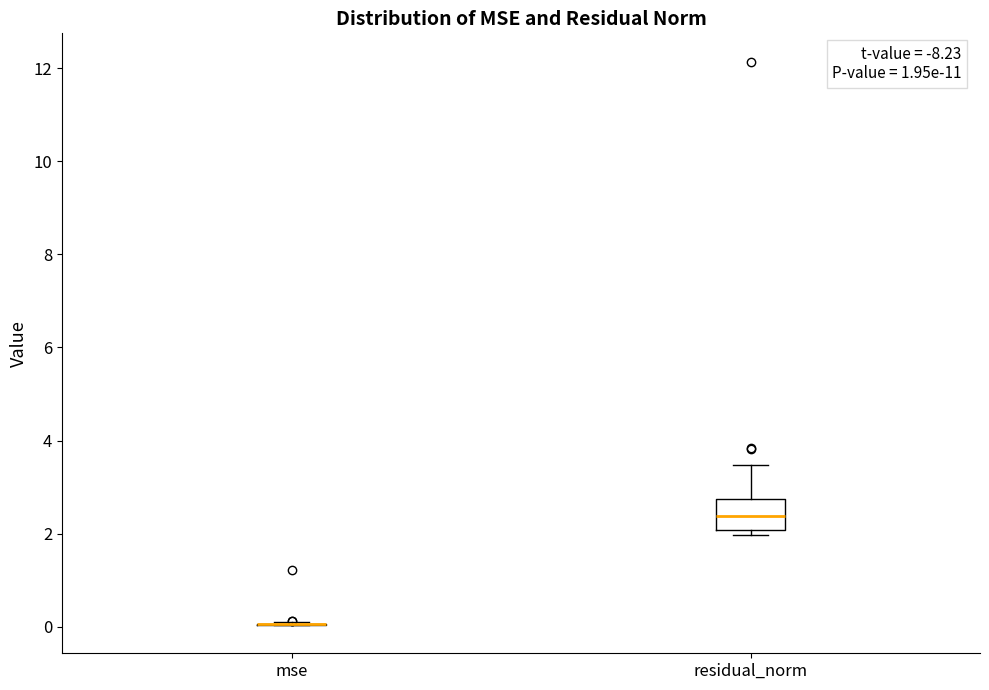

Reading left to right, read every box against the y-axis: the position of its median line, the range the box covers, and the ends of its whiskers. The values are not printed on the chart, so give them approximately, as read against the axis.

mse: box collapsed to a line at 0.0, whiskers 0.0 to 0.0
residual_norm: median 2.4, box 2.0 to 2.8, whiskers 2.0 (just below the box's lower edge) to 3.4